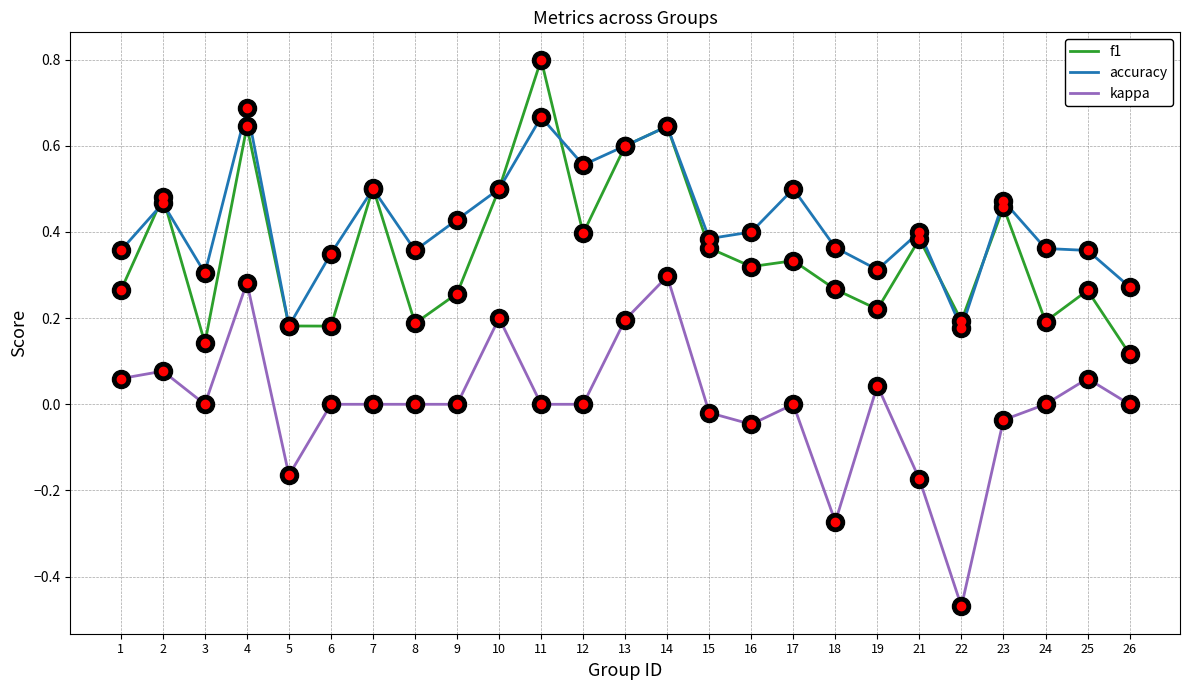

Is it true that accuracy equals 0.4 at 18?

True